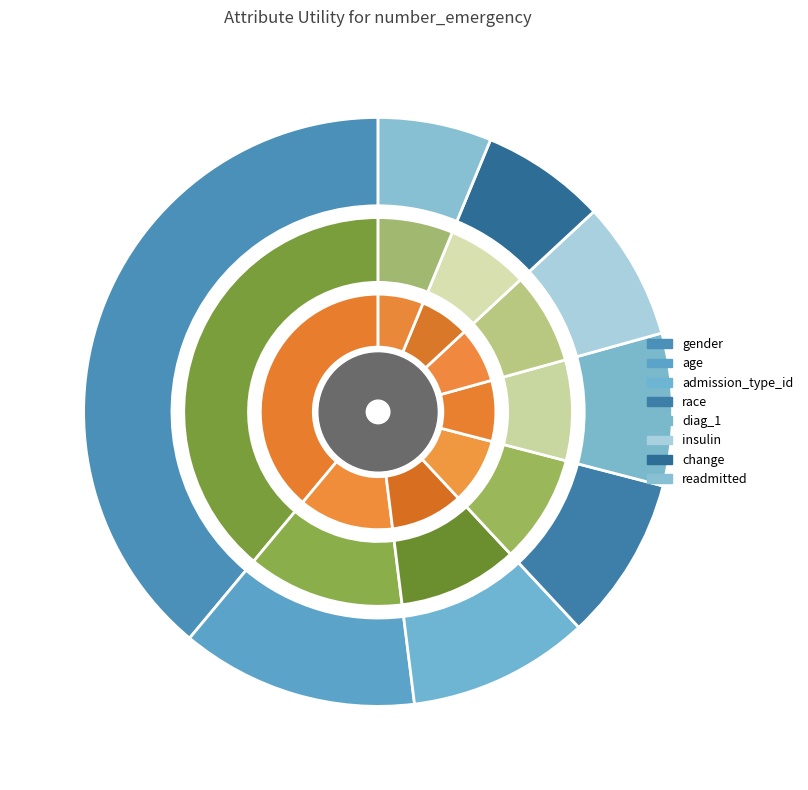

Is it true that diag_1 is 8% of the pie?

True